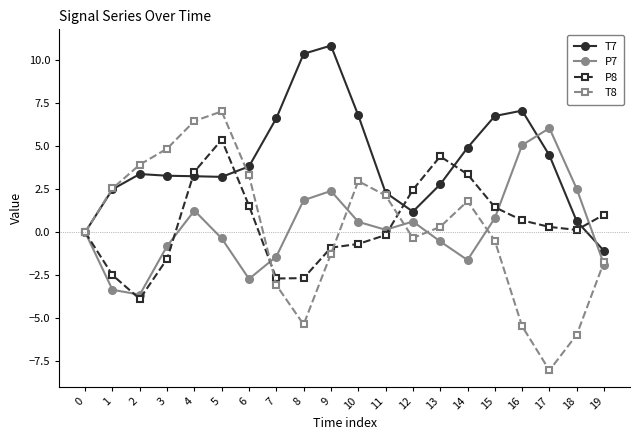

Which label corresponds to the largest value in the chart?

9